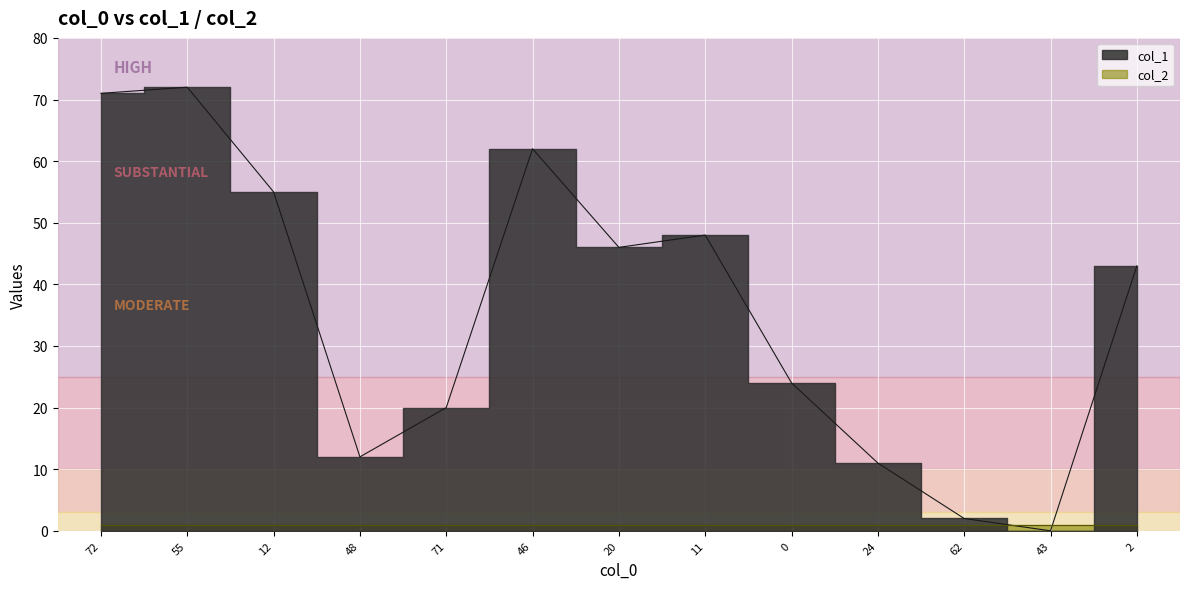

Is it true that the value at 71 is 30?

False